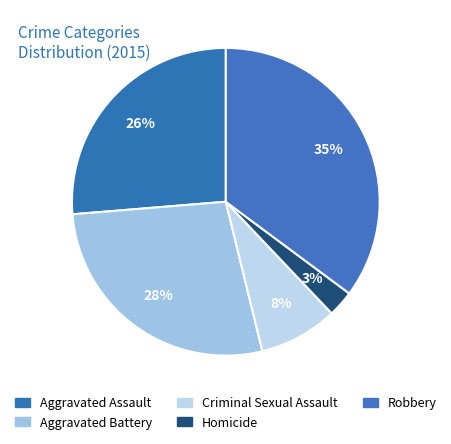

Is it true that Aggravated Battery is 18% of the pie?

False